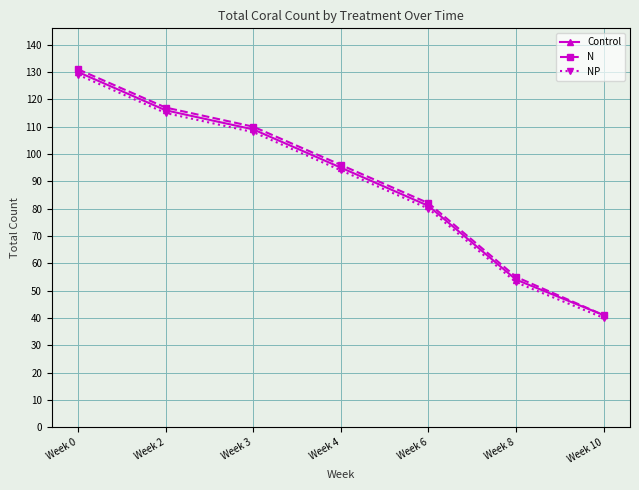

True or false: NP and Control cross at least once.

False